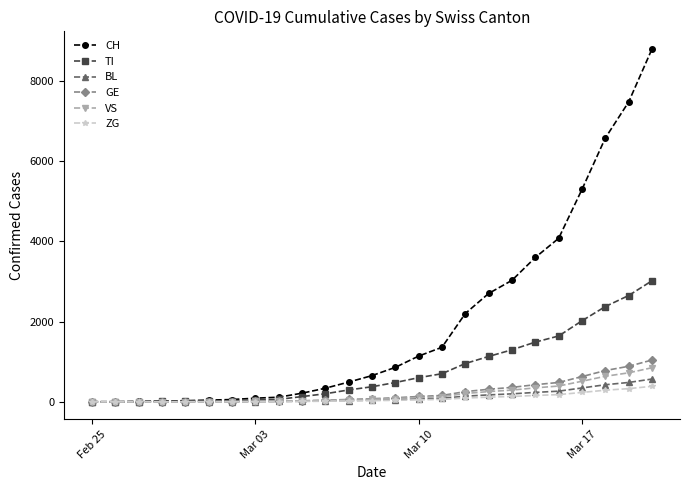

What is the maximum value shown in the chart?

8795